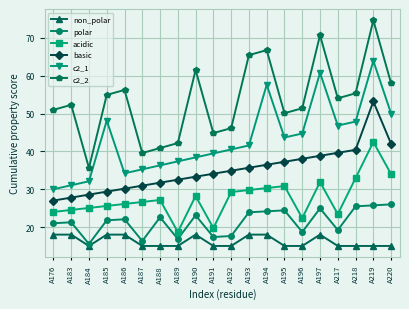

Which series changed the most between A187 and A219?

c2_2